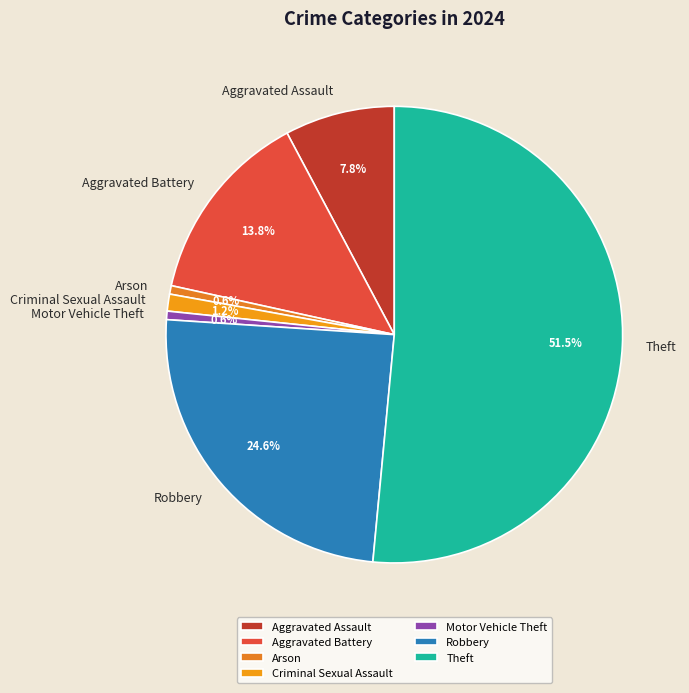

Does Theft represent more than half of the total?

Yes